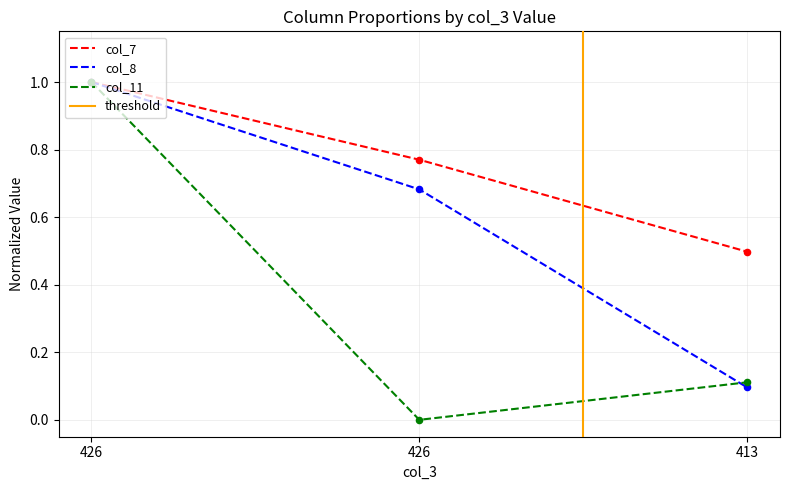

At how many categories does at least one series exceed 0?

3